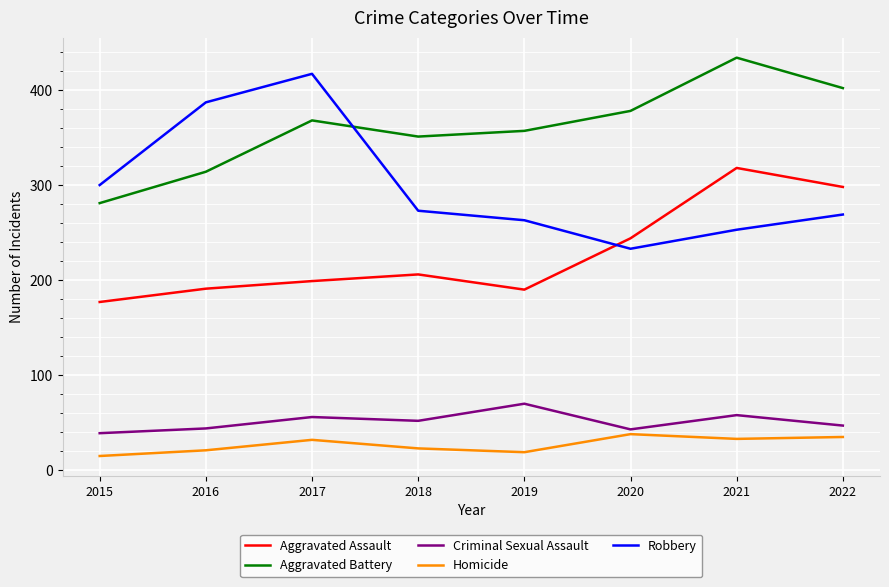

What is the maximum value for Aggravated Assault?

318